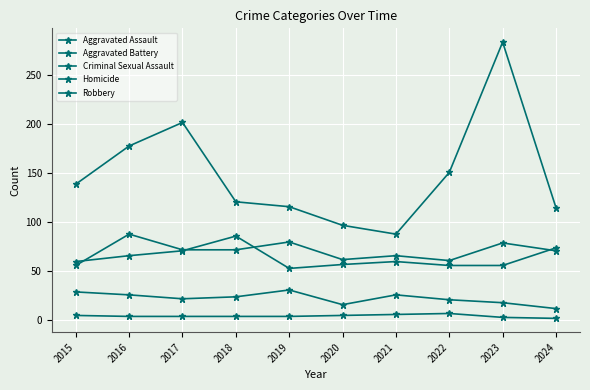

How many series are shown in this chart?

5